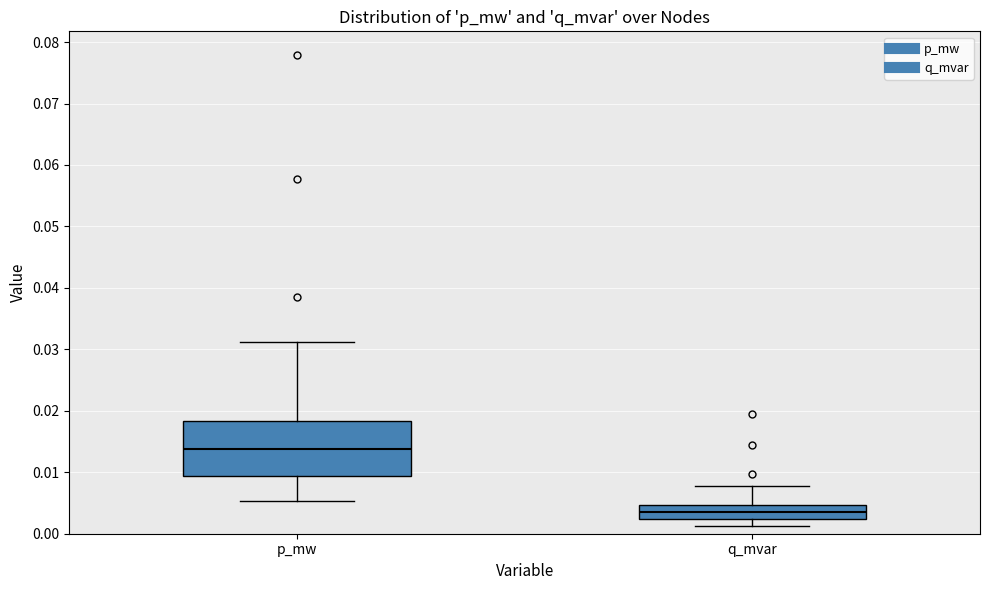

Which box has the highest median line?

p_mw